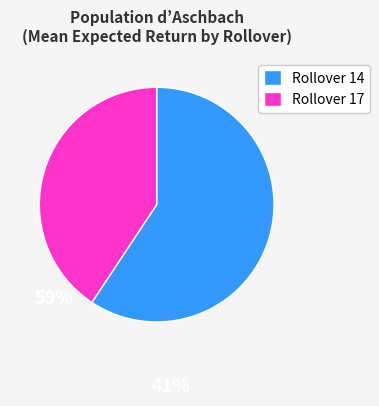

True or false: Rollover 14 accounts for 47% of the total.

False